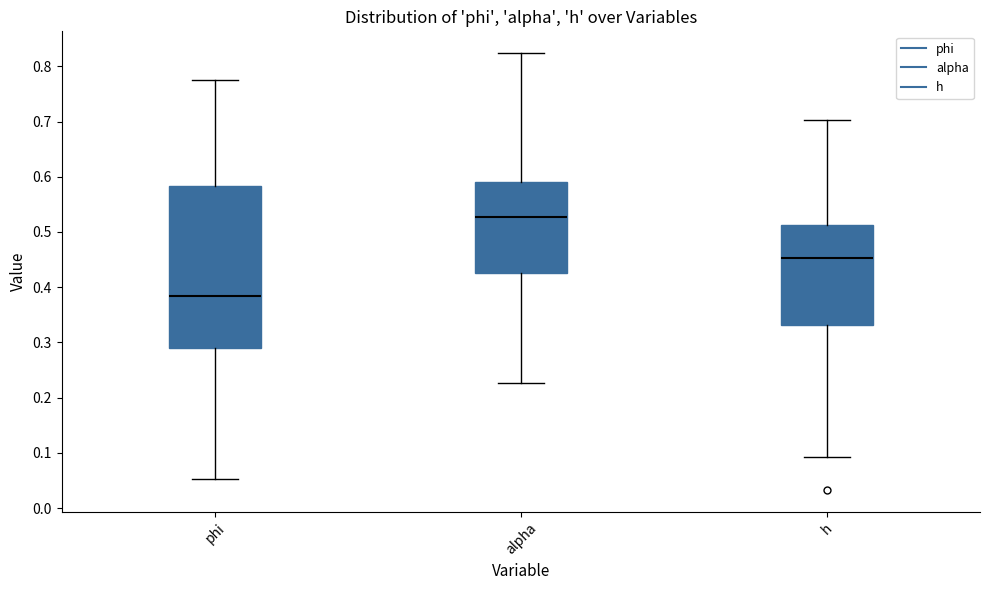

Comparing the boxes themselves (not the whiskers), which one is the tallest?

phi